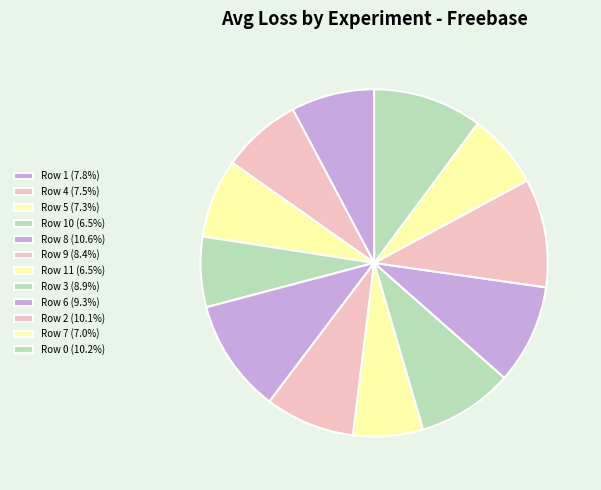

How many slices are in this pie chart?

12